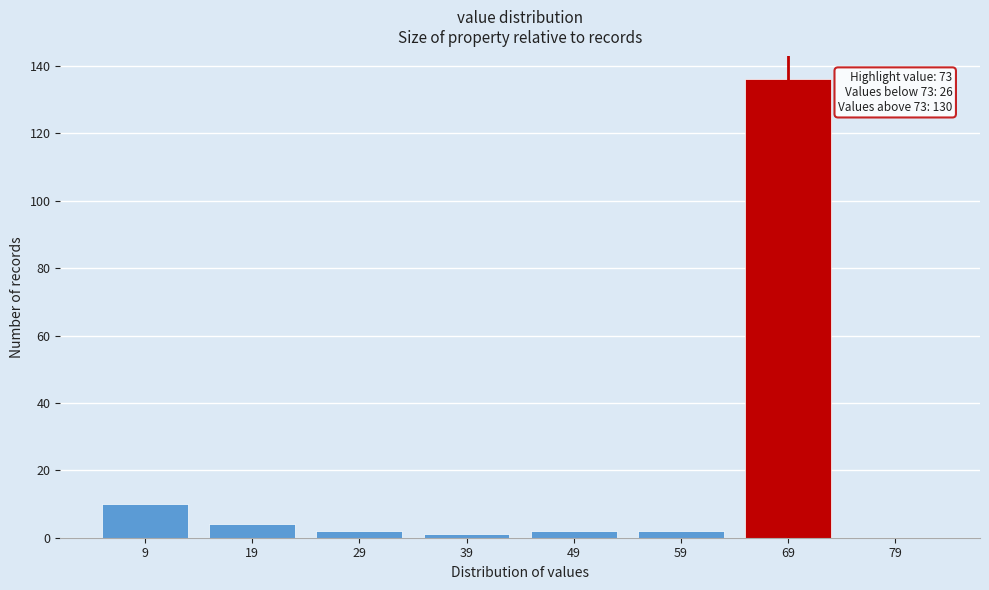

Reading left to right, list all the values displayed in this chart.

9=10	19=4	29=2	39=1	49=2	59=2	69=136	79=0